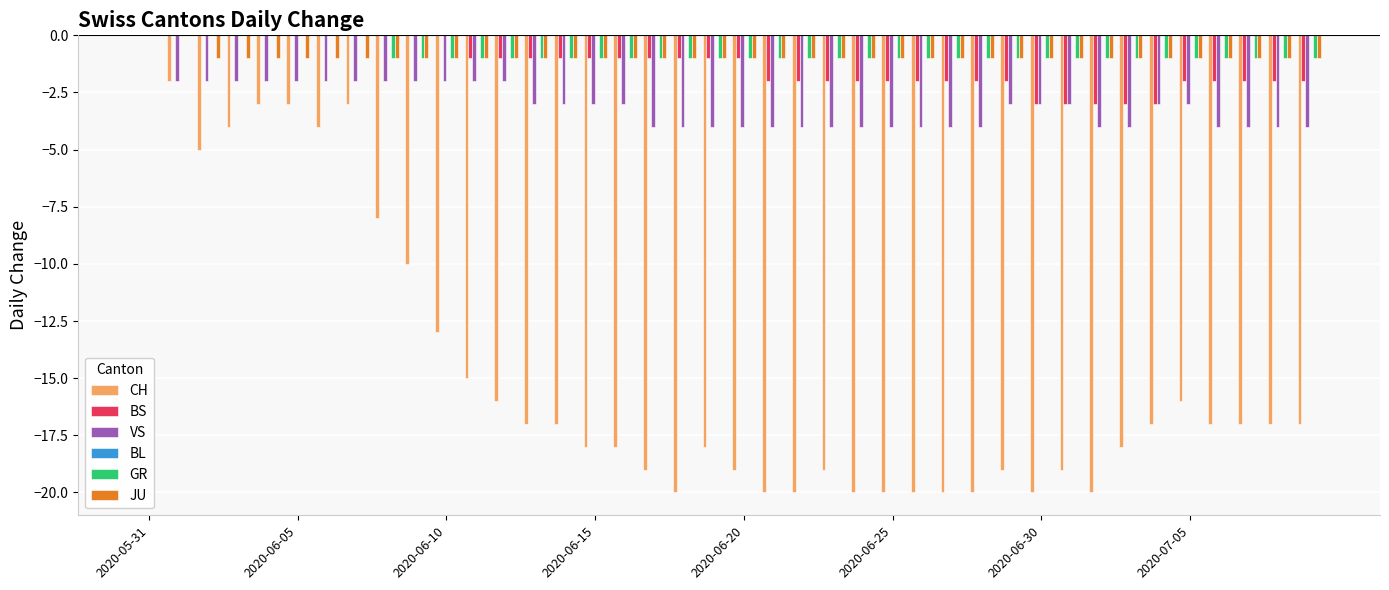

What is the sum of all BS values?

-53